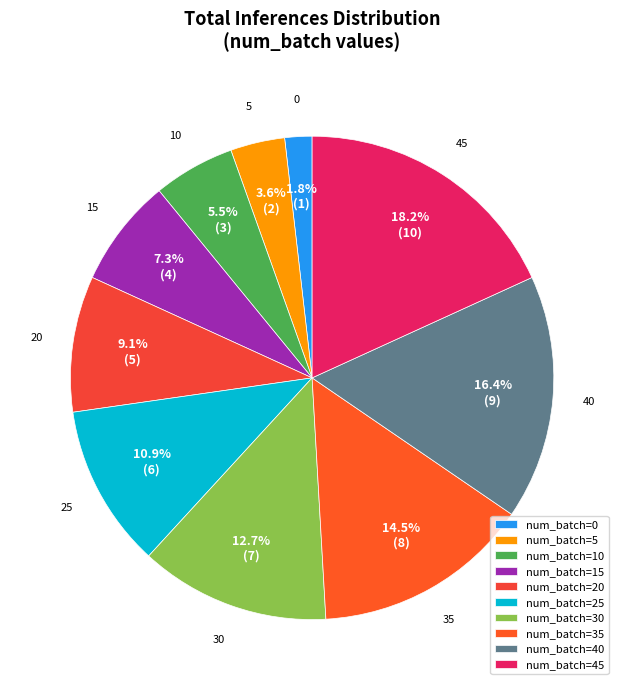

Count the number of slices in the pie.

10